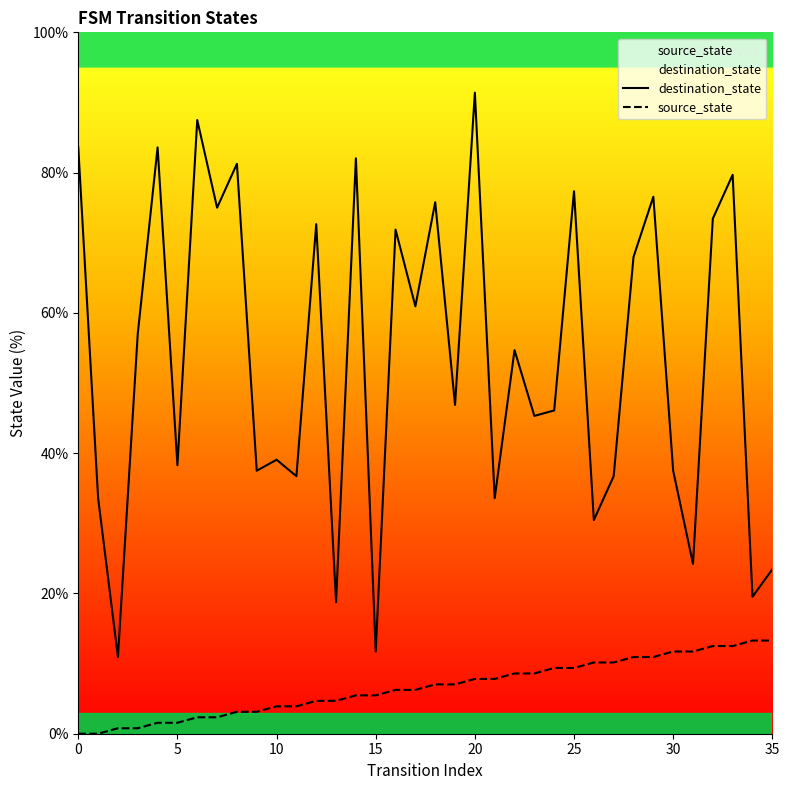

How many interior local peaks does the destination_state series have?

13